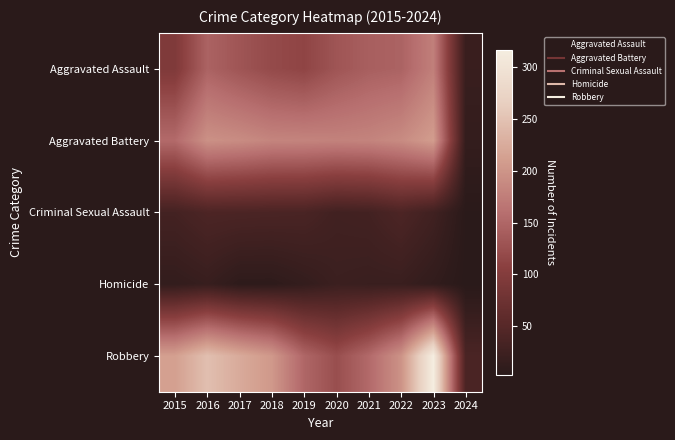

What is the total value across all series at 2020?

485